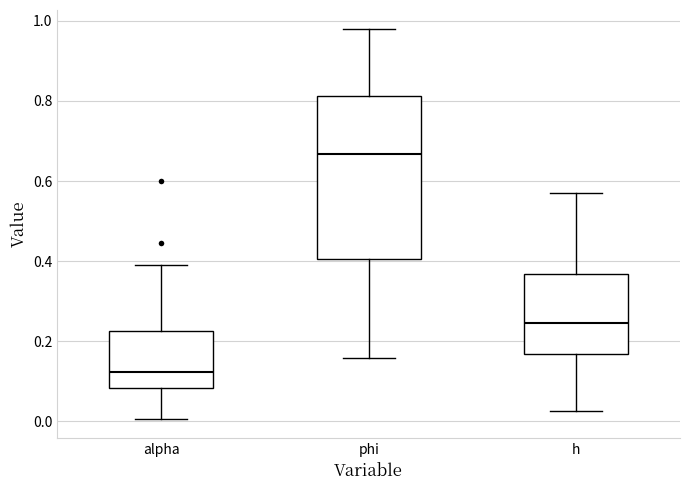

Which box's median line is the highest?

phi